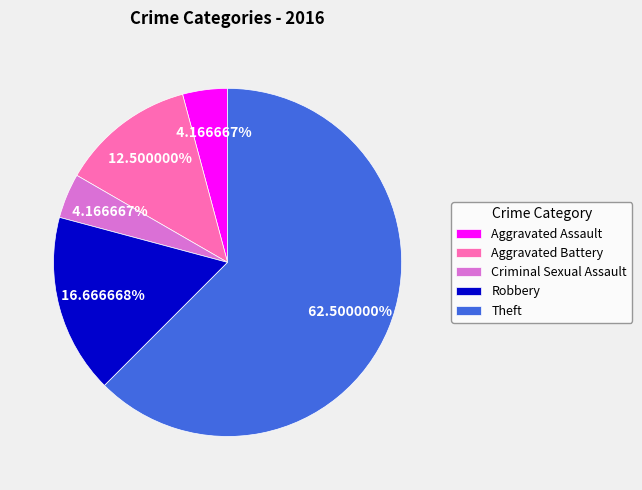

Is it true that Criminal Sexual Assault is 4% of the pie?

True